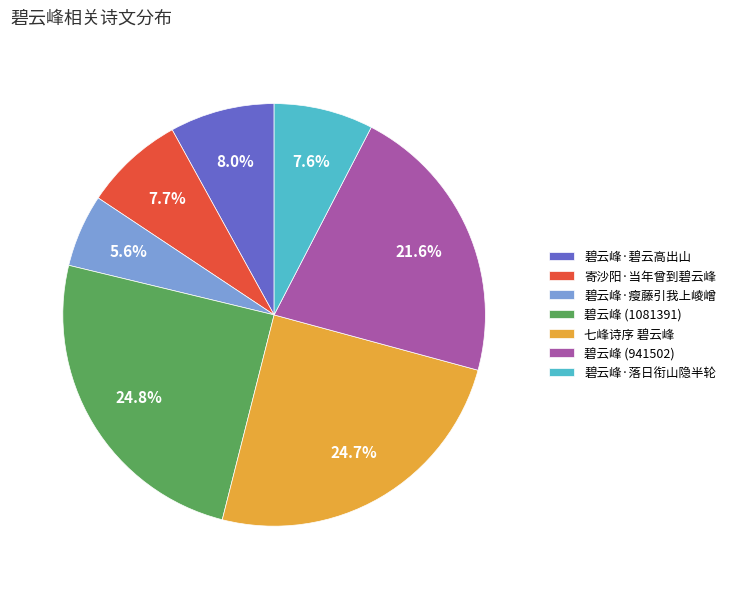

What percentage is the 寄沙阳·当年曾到碧云峰 slice, to the nearest percent?

8%